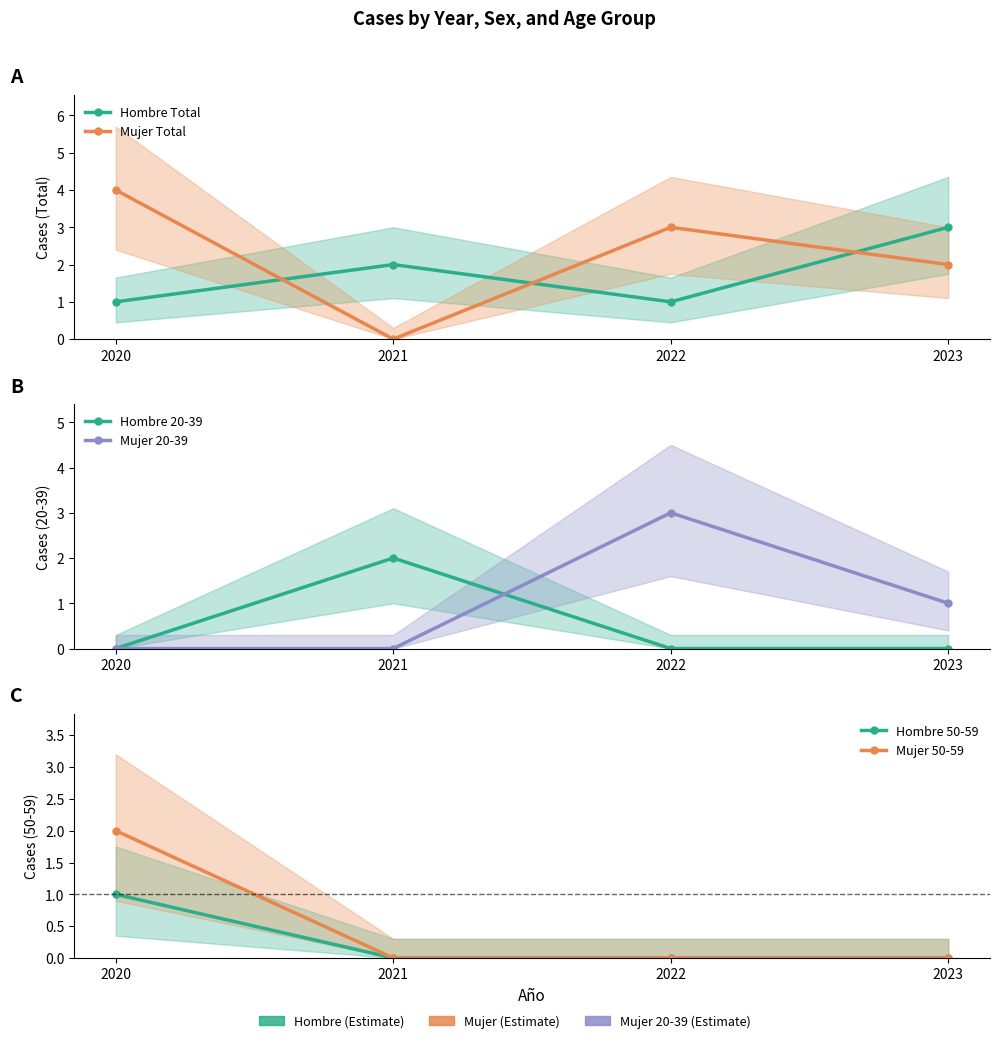

True or false: Hombre 20-39 and Mujer Total cross at least once.

True